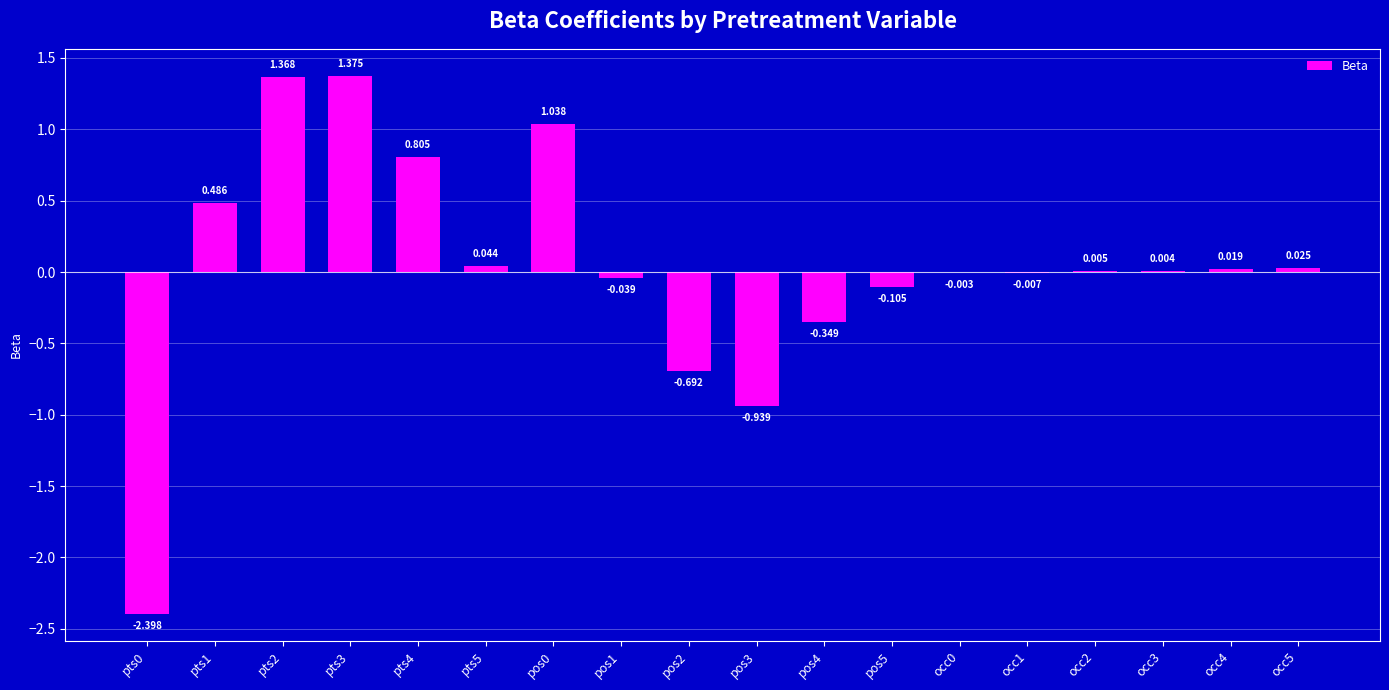

How many distinct data groups are displayed?

1